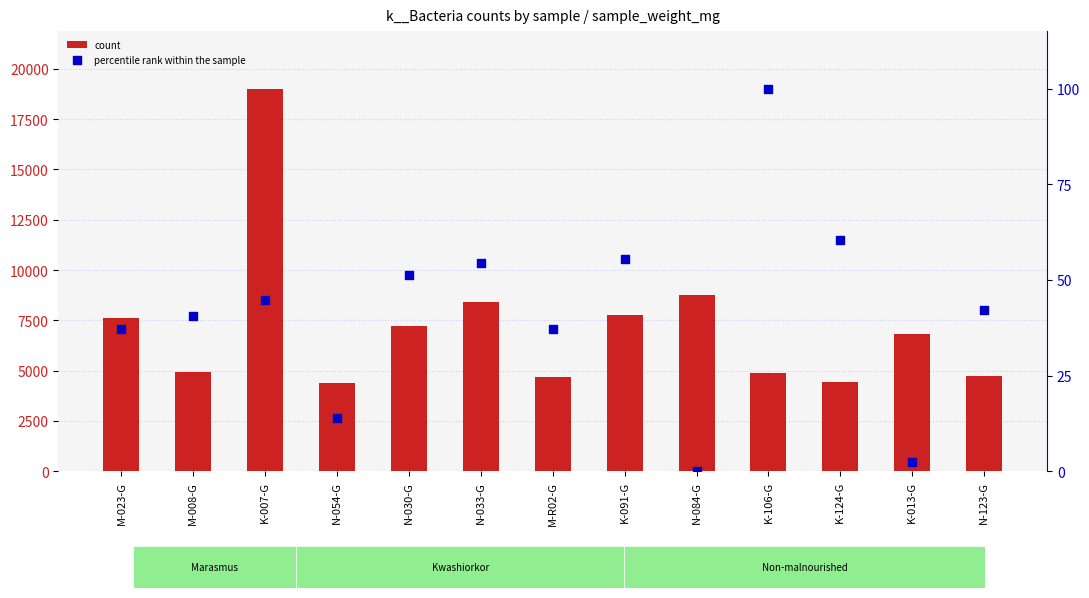

What is the total value across all series at K-124-G?

4496.3